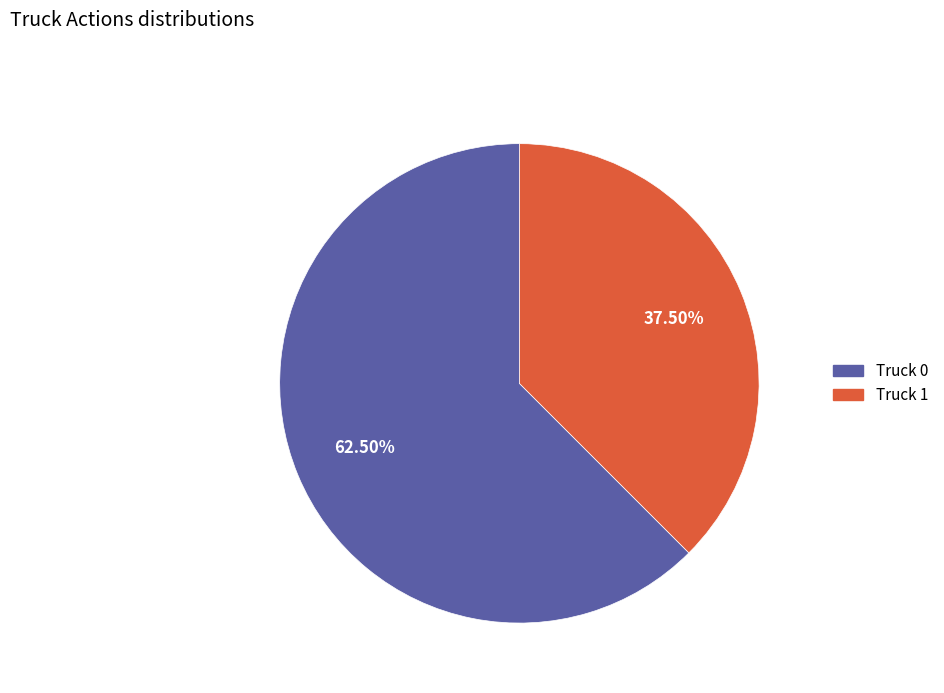

How much of the chart is everything except Truck 1?

62.5%